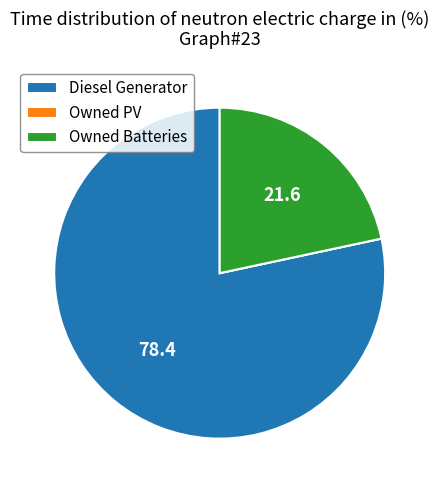

Which slice is the largest?

Diesel Generator